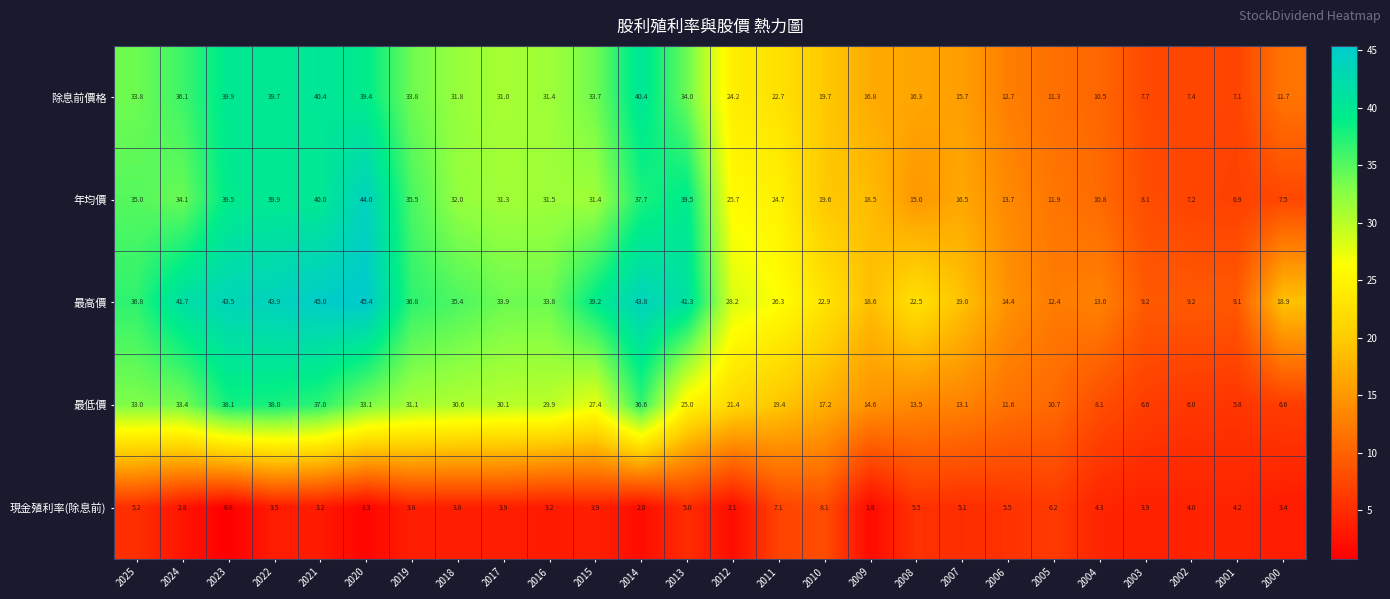

Which label corresponds to the smallest value in the chart?

2023